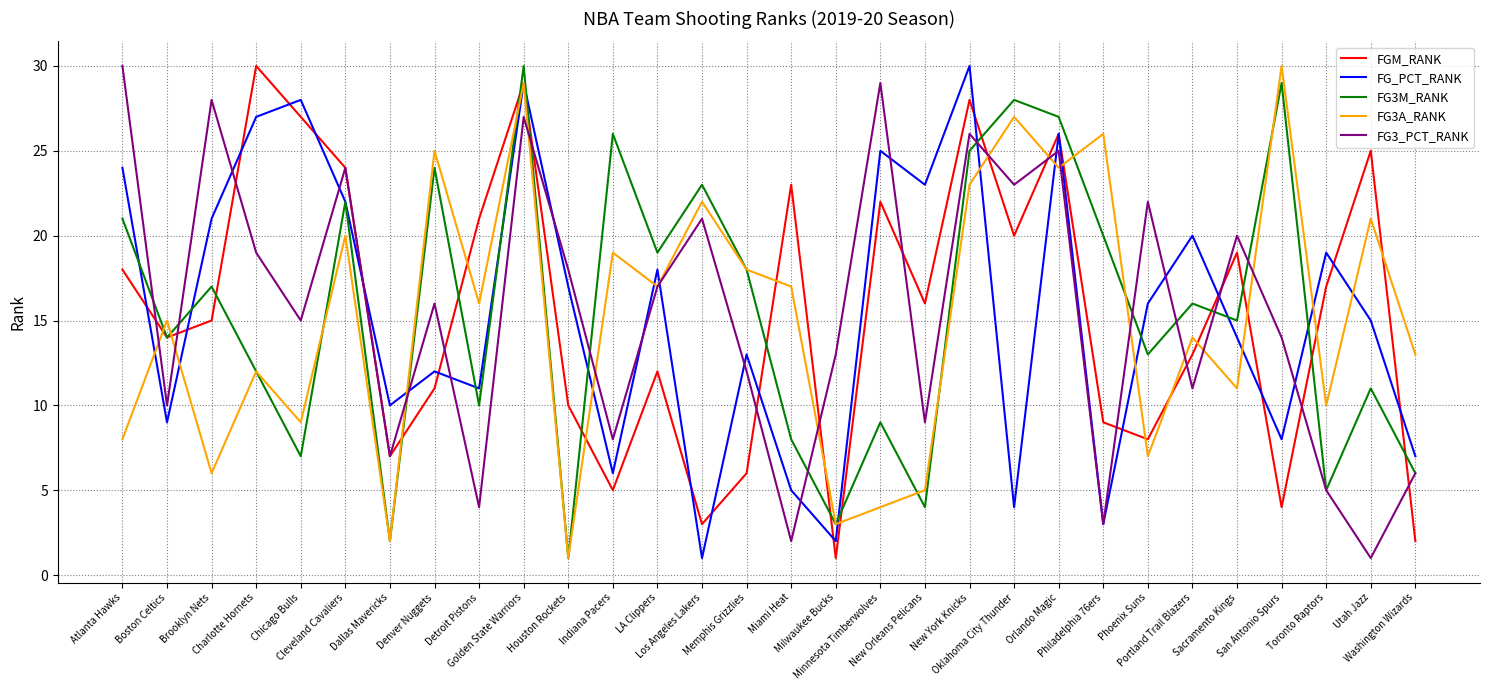

Where is the first local minimum for FG3A_RANK?

Brooklyn Nets